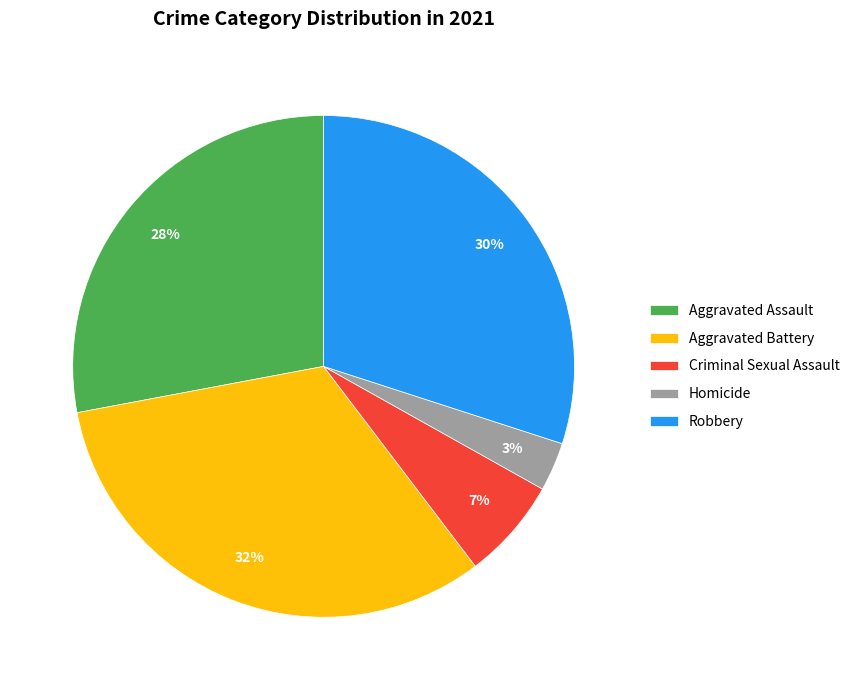

Which slice is the largest?

Aggravated Battery